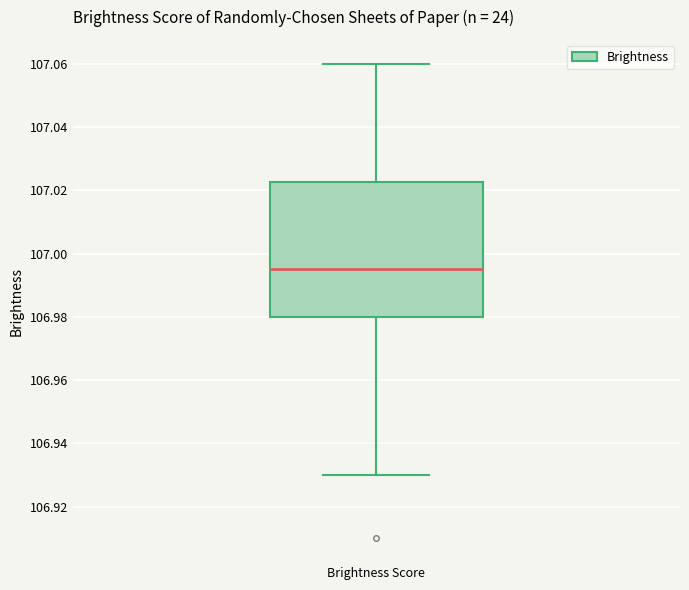

Transcribe this box plot: give where the median line is, the range the box spans, and where the two whiskers end, as read against the y-axis. The values are not printed on the chart, so give them approximately, as read against the axis.

median 106.996, box 106.980 to 107.022, whiskers 106.930 to 107.060